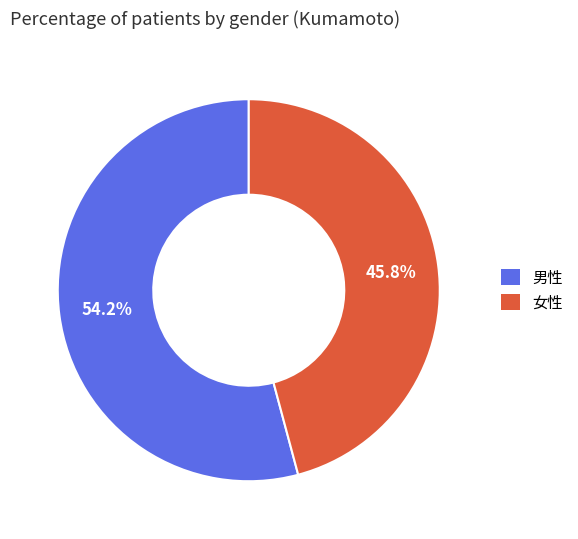

To the nearest percent, what percentage of the pie is 男性?

54%